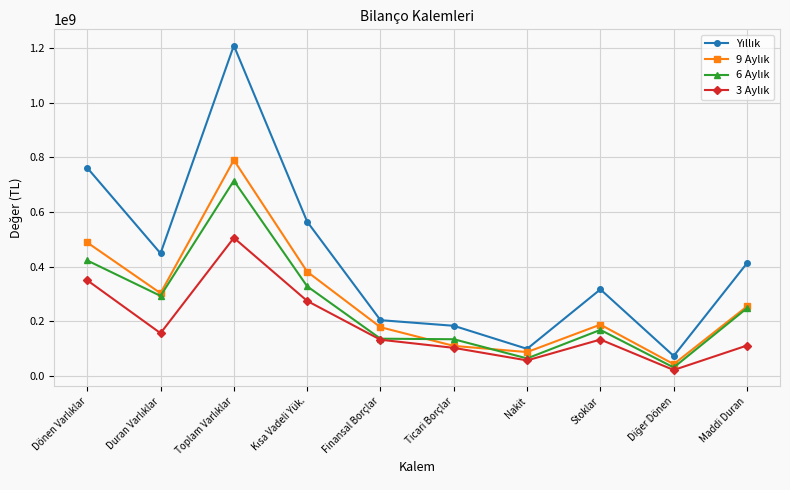

What is the label of the 6th point from the left?

Ticari Borçlar